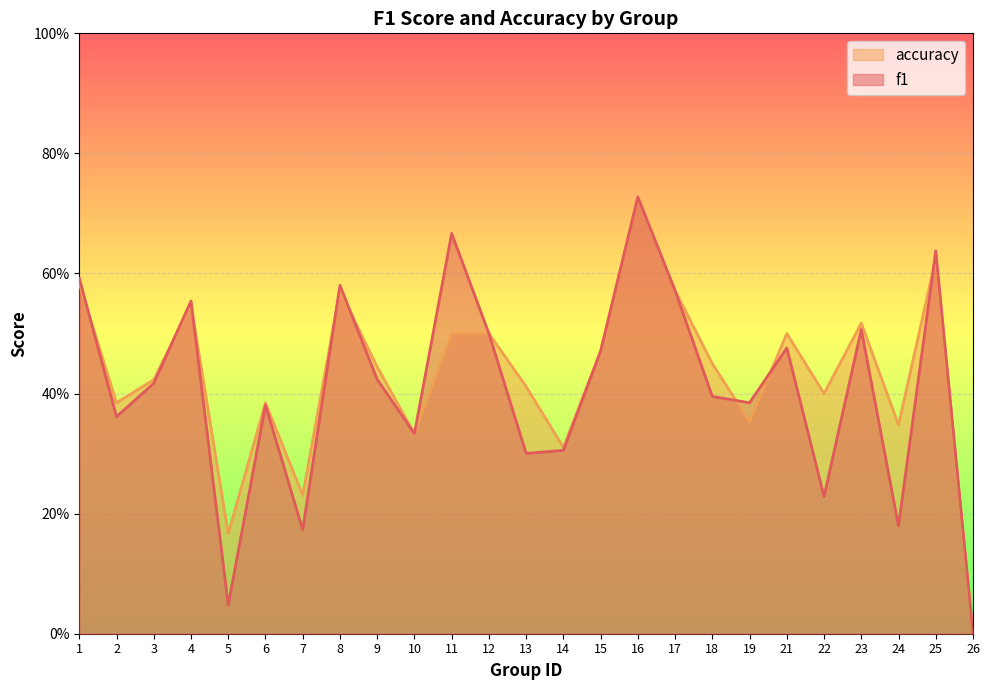

How many interior local peaks does the f1 series have?

8